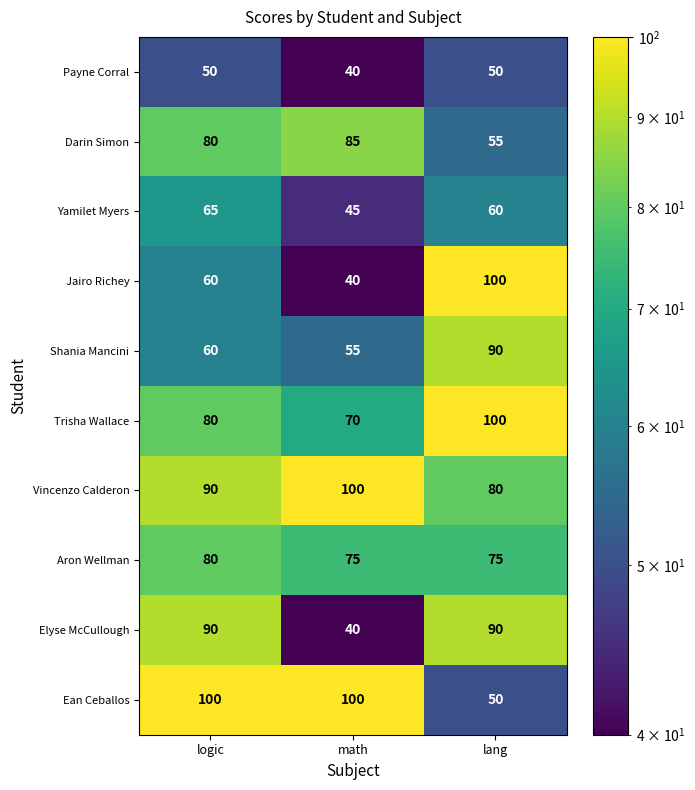

Which category has the lowest value in the Jairo Richey series?

math